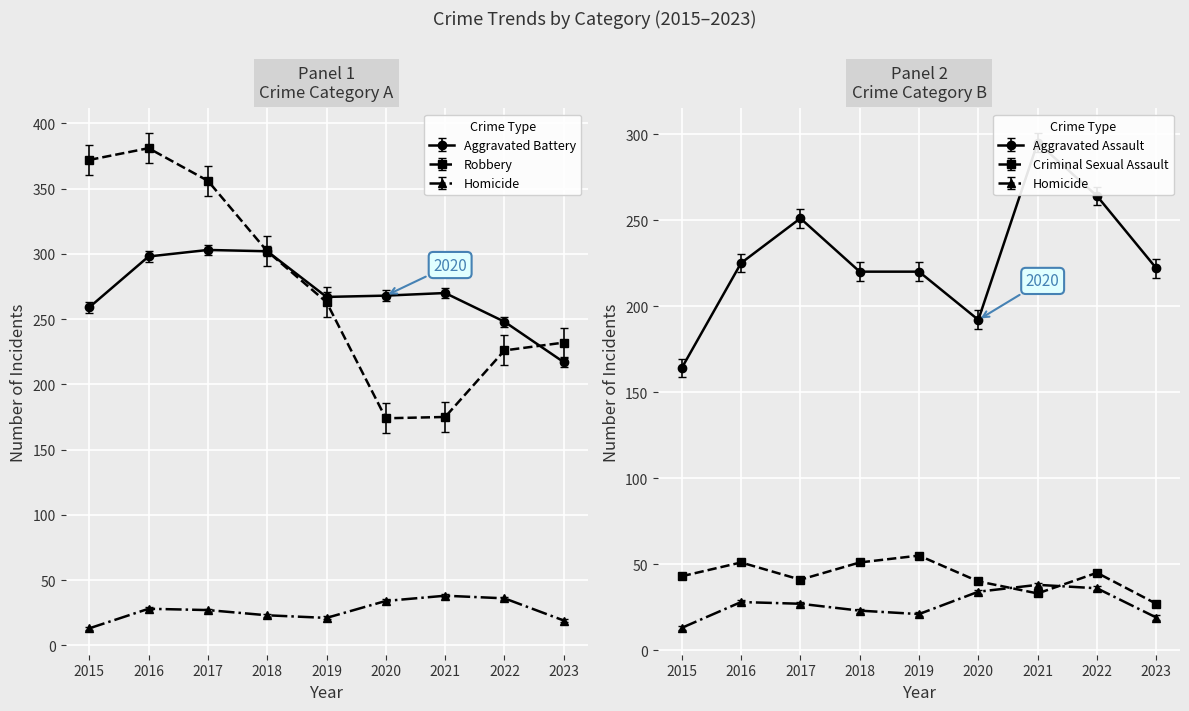

Is it true that Aggravated Battery equals 158.7 at 2022?

False